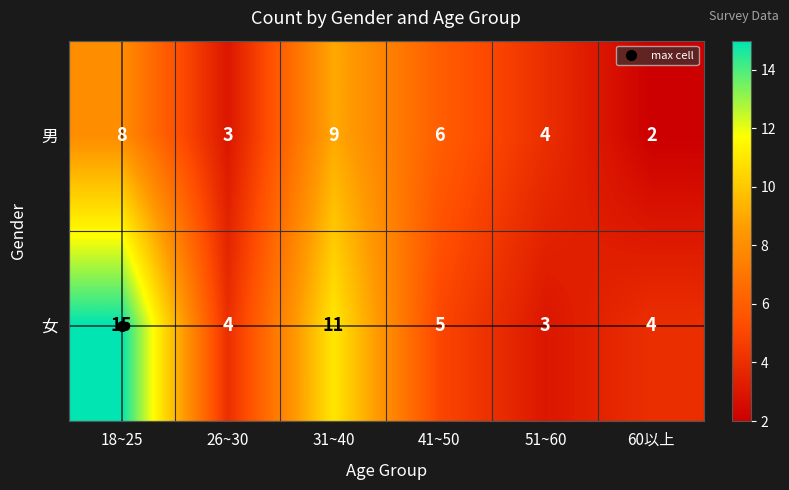

What is the total value across all series at 51~60?

7